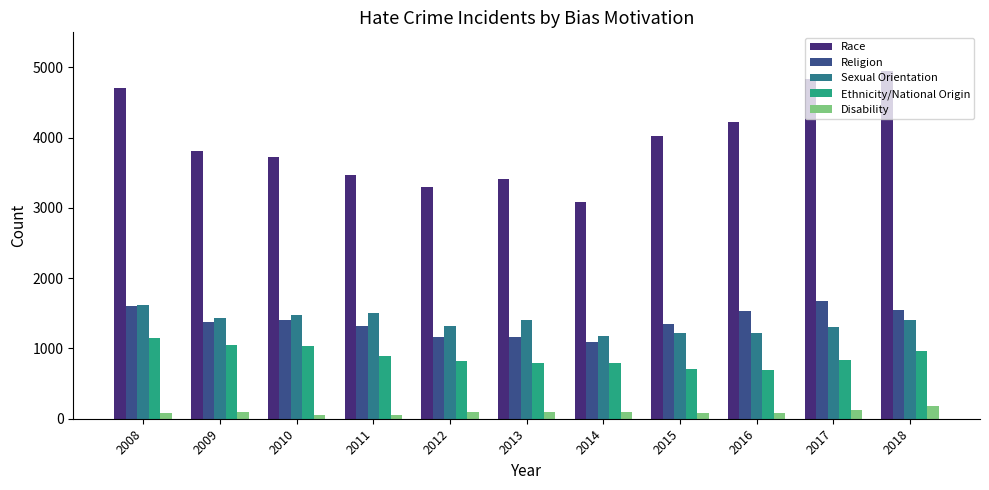

Rank the series at 2012 from lowest to highest value.

Disability, Ethnicity/National Origin, Religion, Sexual Orientation, Race